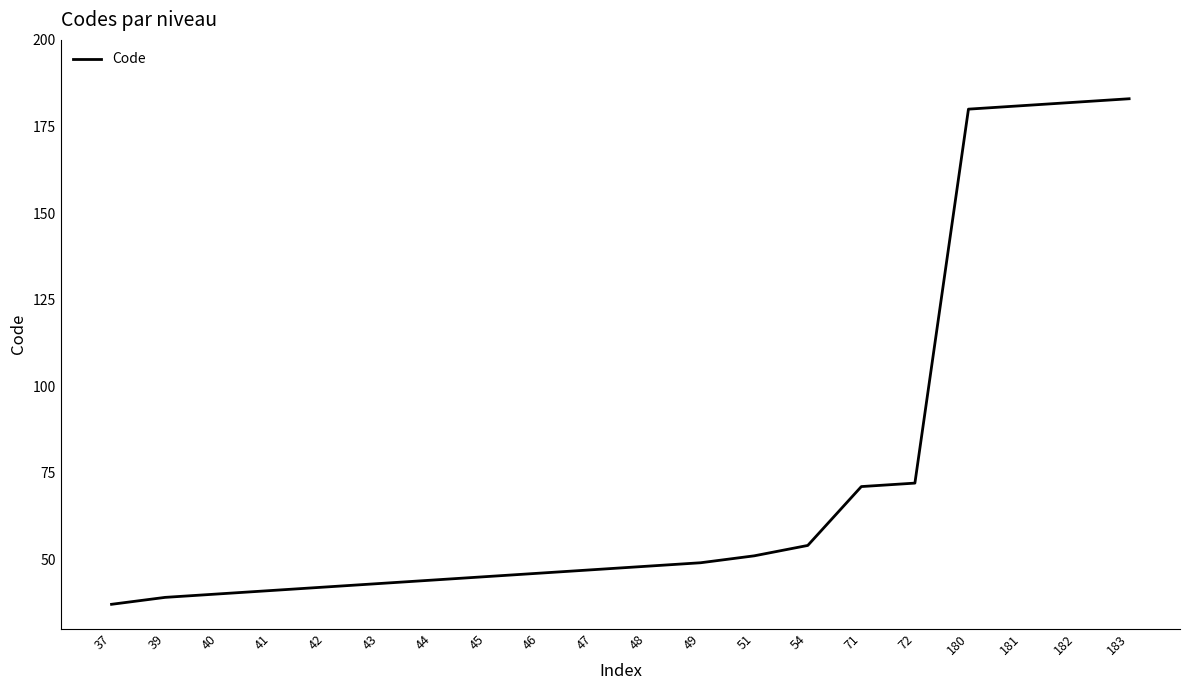

The value at 182 is 182. True or false?

True